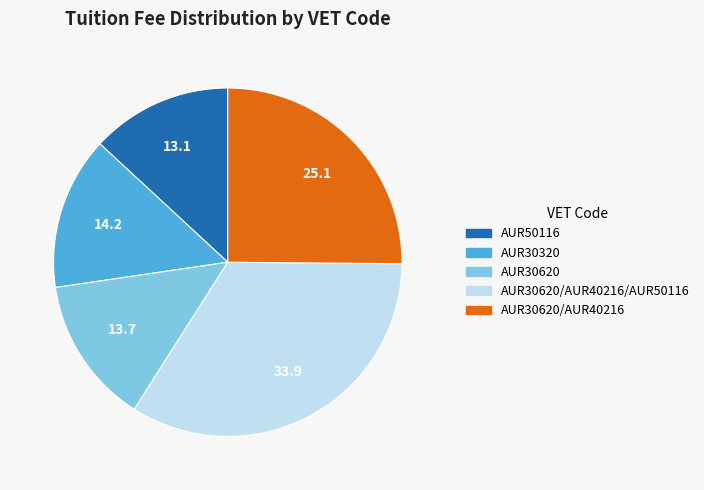

Does any single category account for the majority?

No